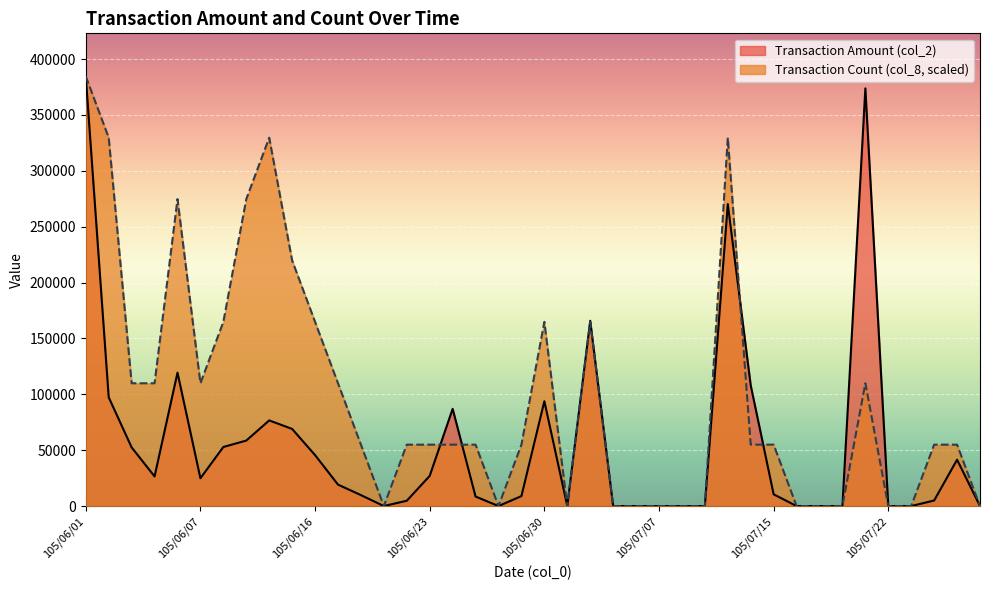

What is the label of the 35th point from the right?

105/06/07